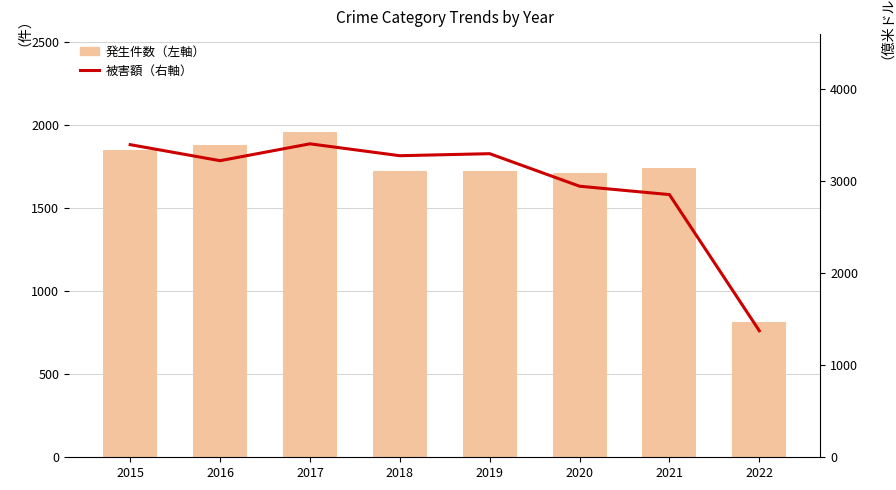

What is the approximate value of 被害額（右軸） at 2021?

2850